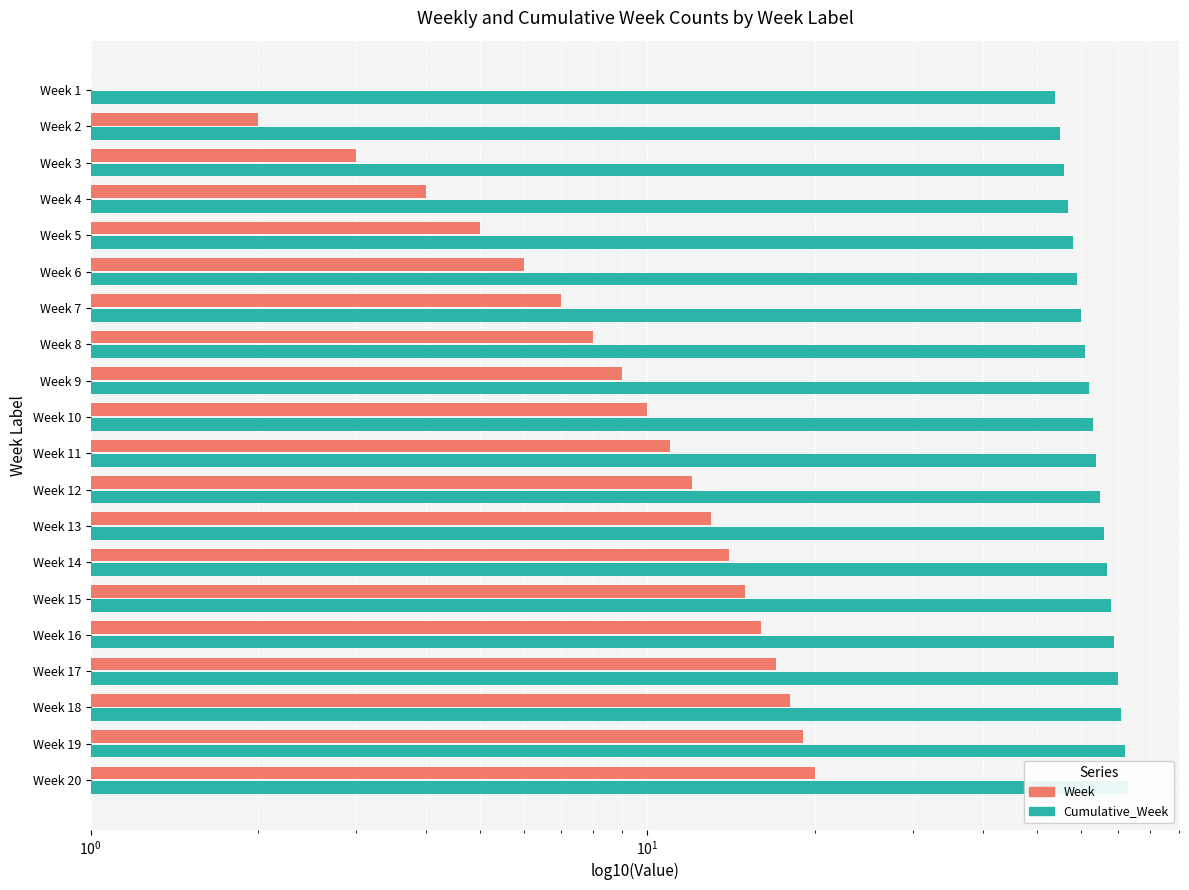

What is the sum of all Cumulative_Week values?

1270